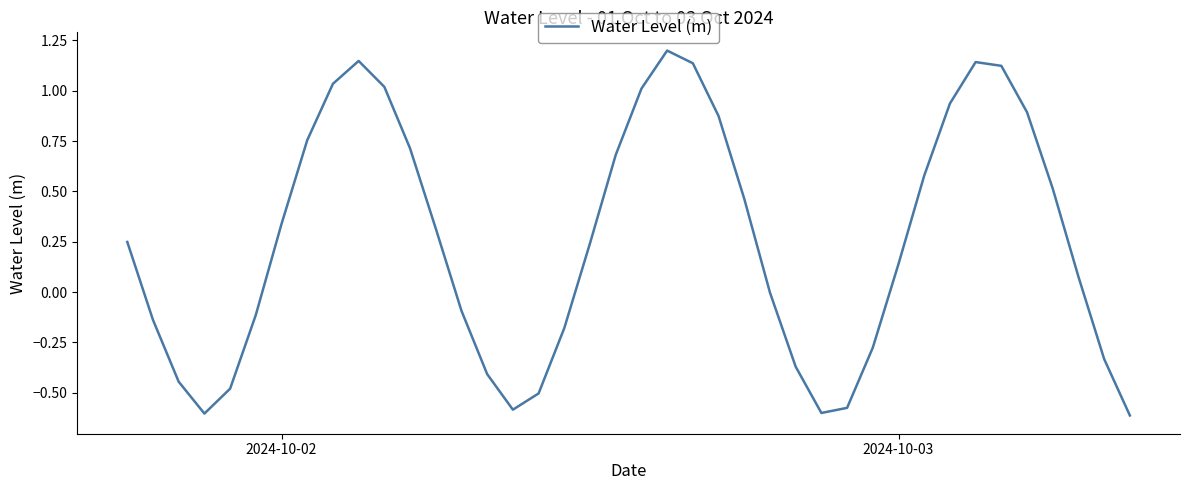

What is the maximum value shown in the chart?

1.2